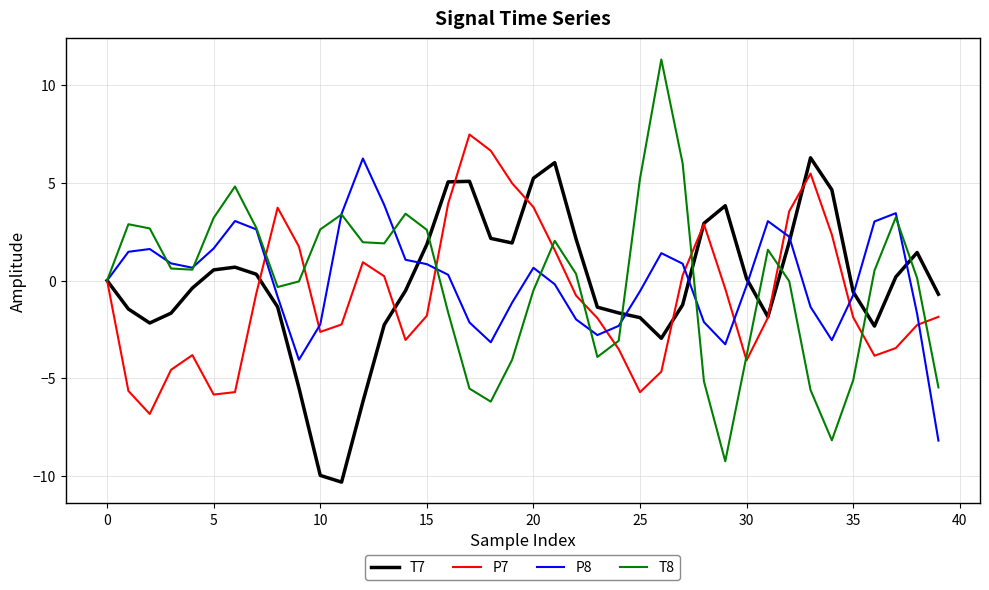

Which series has the widest spread of values?

T8